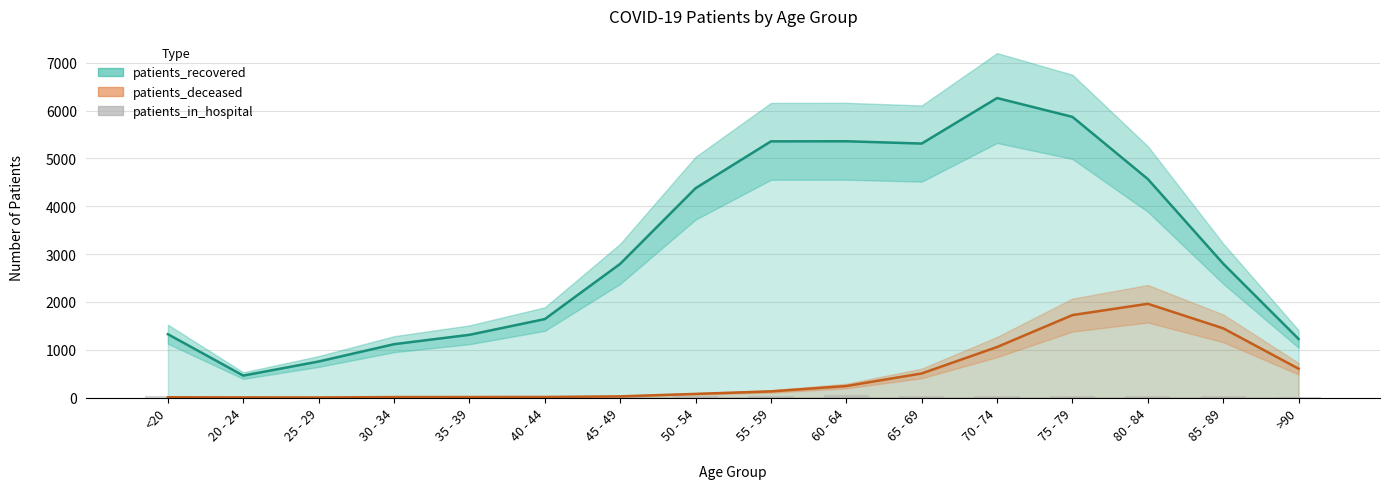

Reading left to right, extract all data points from this chart.

patients_recovered: 1325	459	754	1116	1312	1641	2796	4378	5358	5360	5312	6264	5870	4570	2800	1225
patients_deceased: 6	3	2	10	11	12	25	76	129	241	504	1057	1725	1961	1448	603
patients_in_hospital: 33	10	19	14	19	24	28	40	40	43	26	27	42	37	24	11